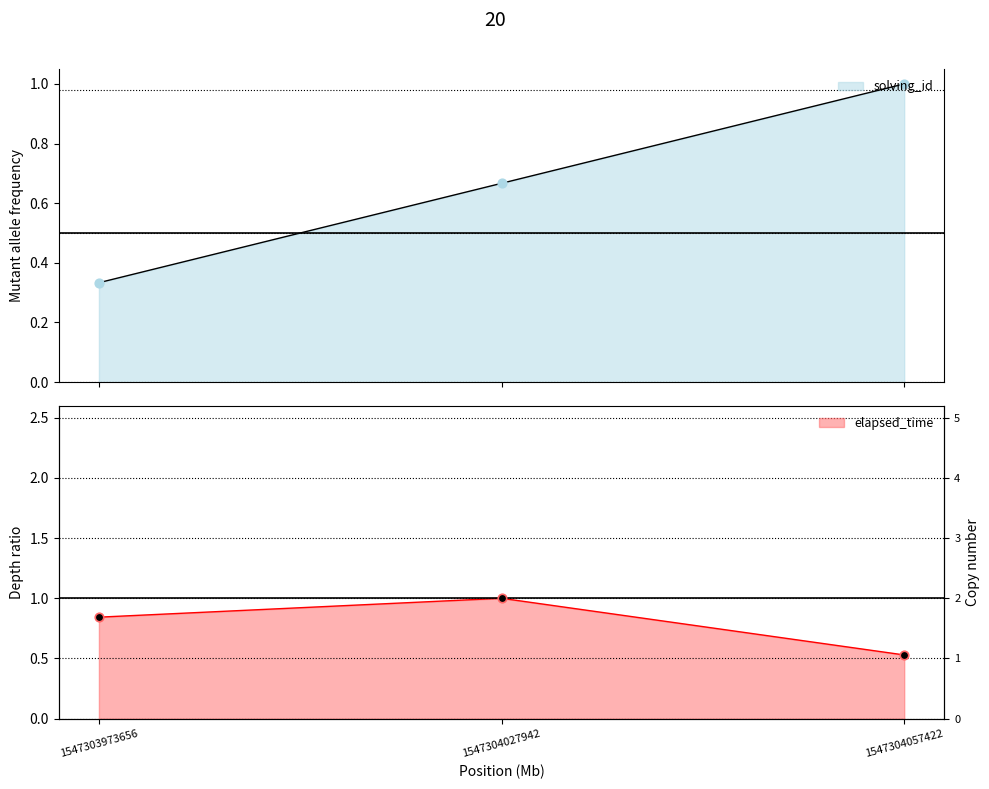

Which series has the largest total across all categories?

elapsed_time